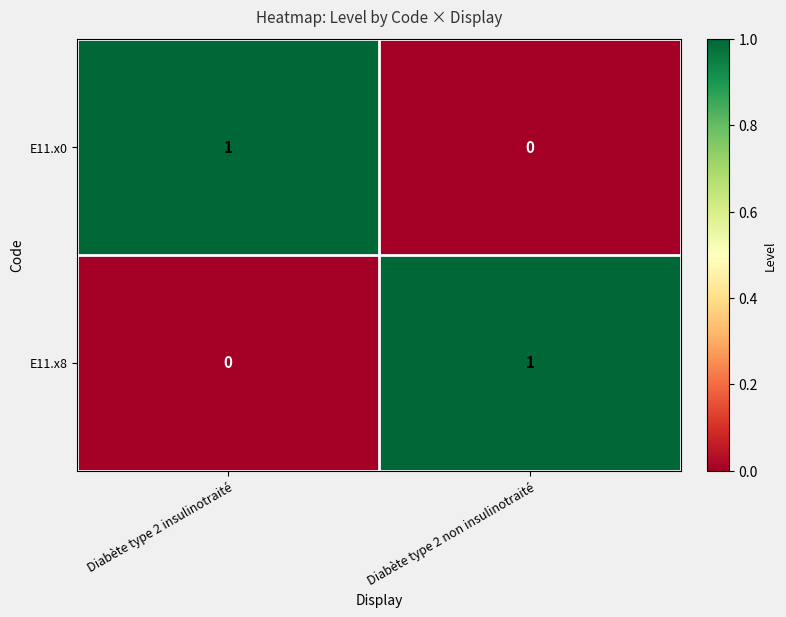

Rank the series at Diabète type 2 insulinotraité from lowest to highest value.

E11.x8, E11.x0